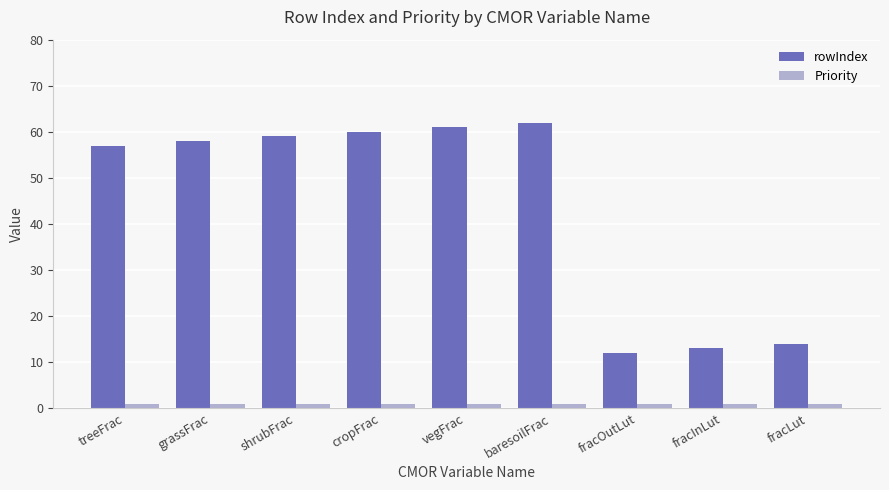

What are all the series names shown in the legend?

rowIndex, Priority